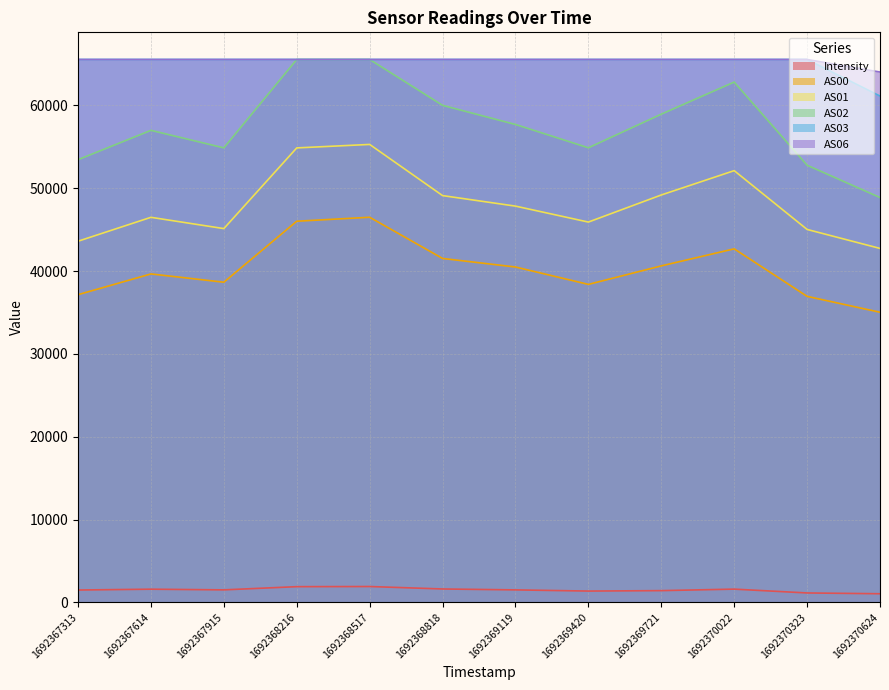

What is the total value across all series at 1692369119?

278585.9